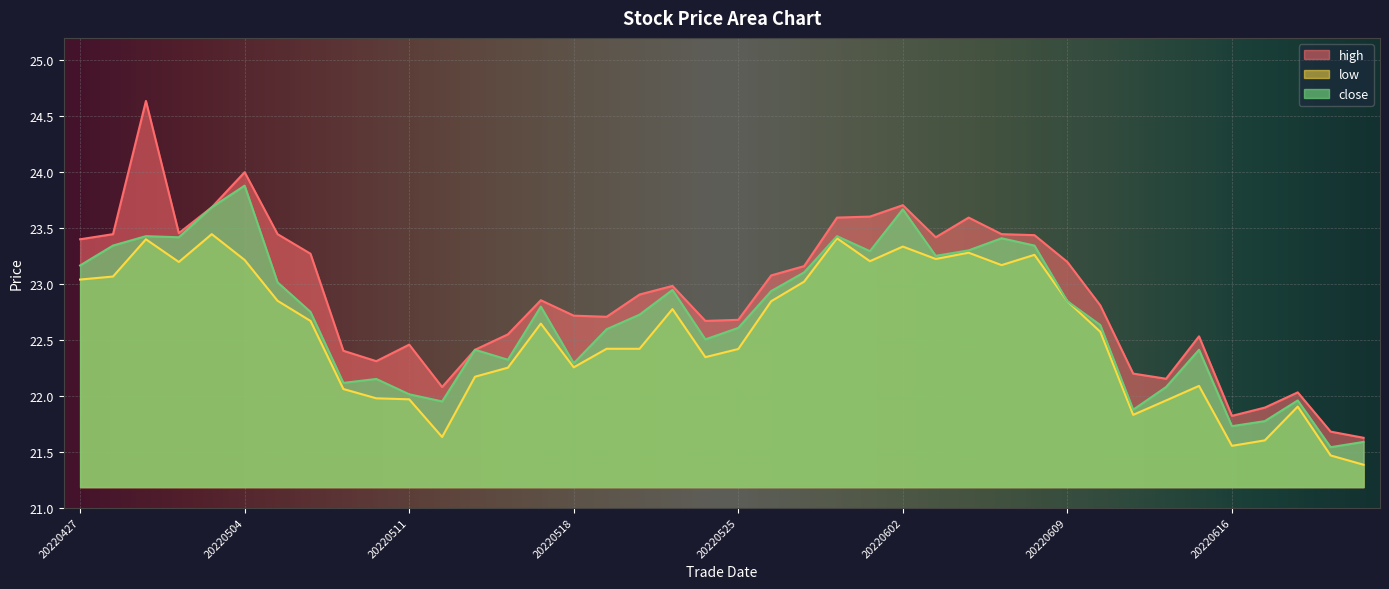

How many lines are shown in the chart?

3